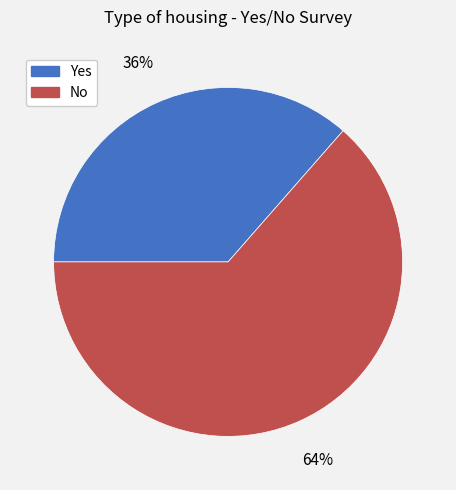

Count the number of slices in the pie.

2